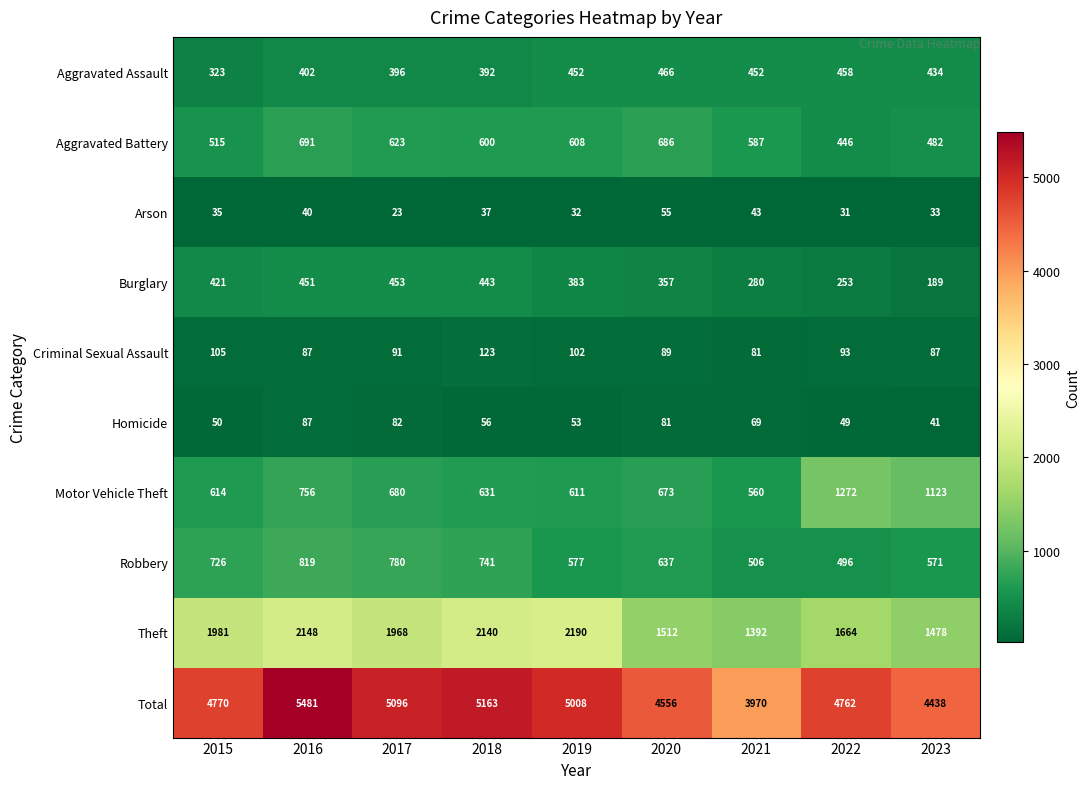

The value of Total at 2017 is 3067. True or false?

False